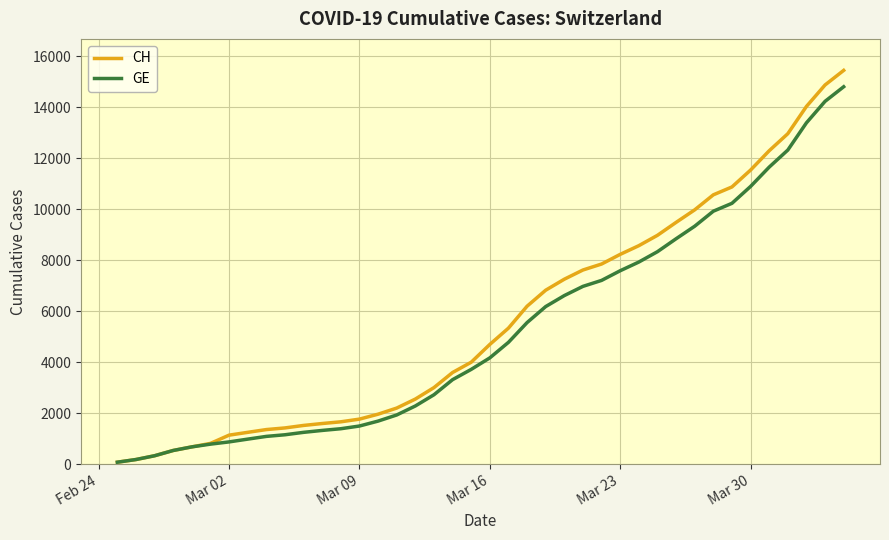

Which series has the largest range (max minus min)?

CH